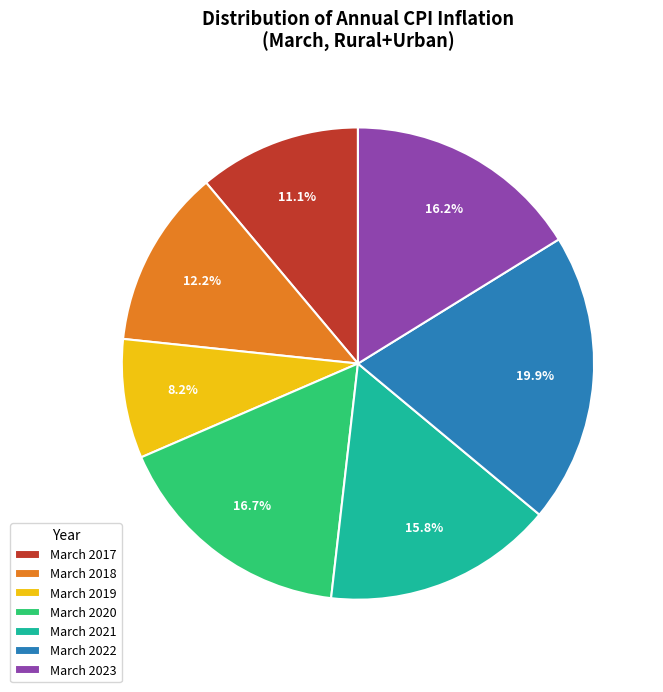

Between March 2021 and March 2019, which is larger?

March 2021